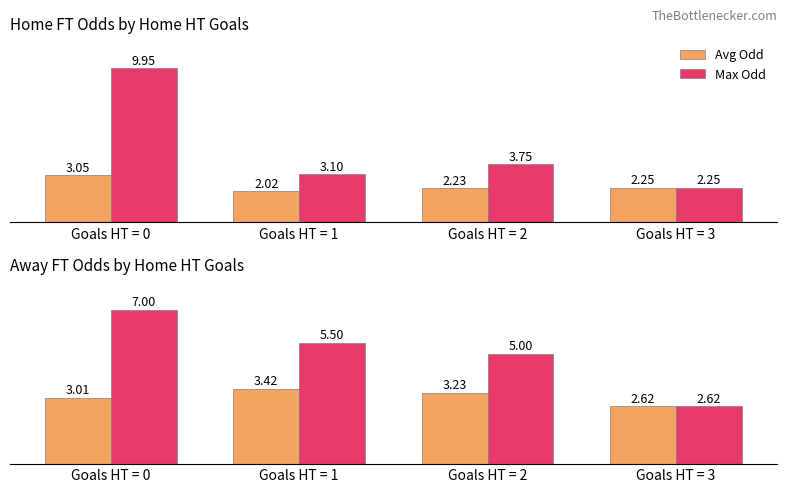

At which label does Avg Odd reach its peak?

Goals HT = 1